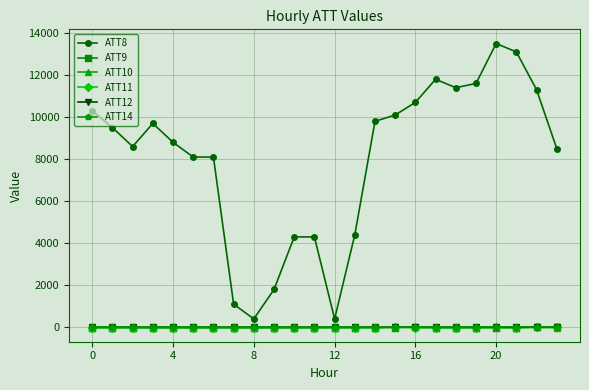

True or false: ATT8 and ATT14 cross at least once.

False